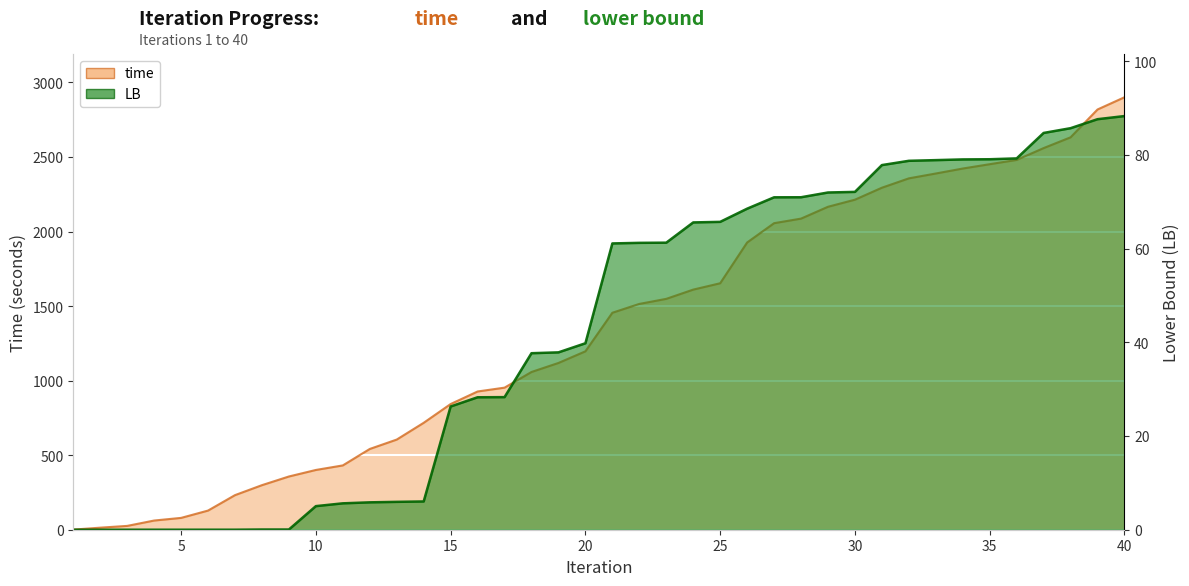

How many lines are shown in the chart?

2